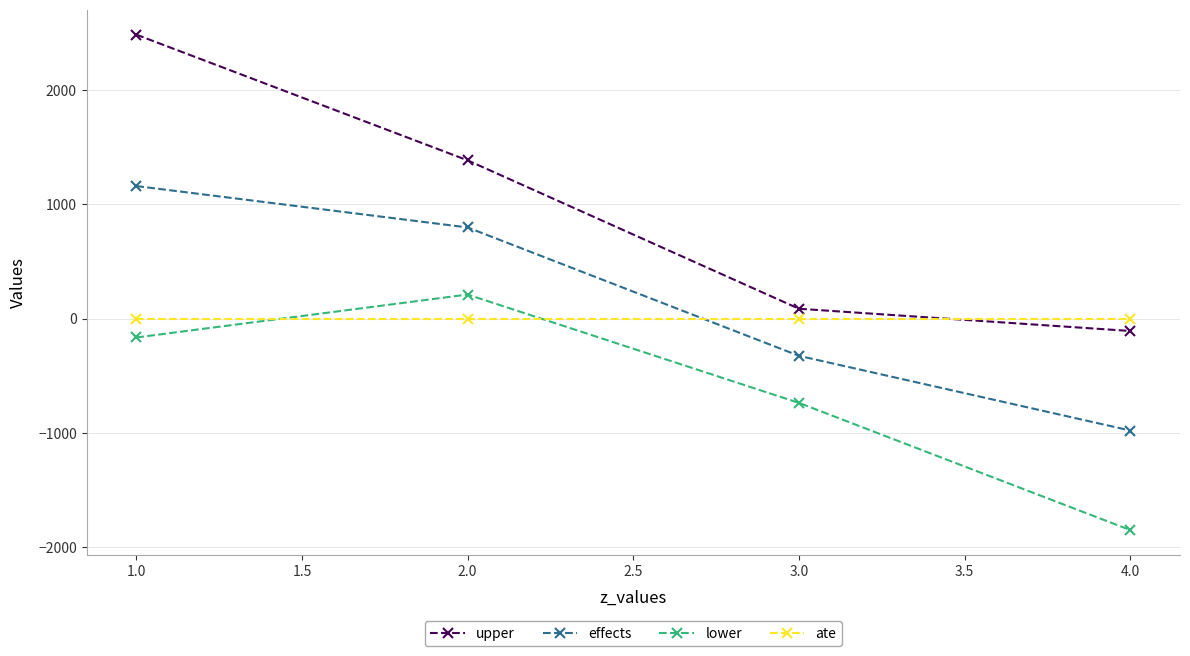

How many values in effects are above zero?

2